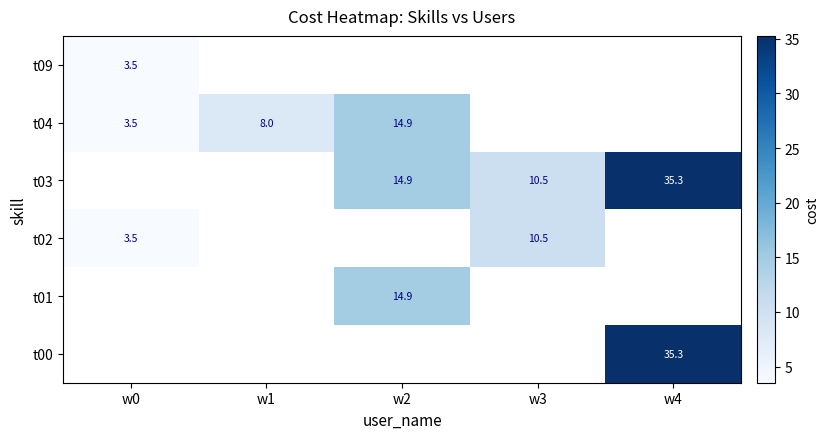

At which category does the chart reach its peak across all series?

w4